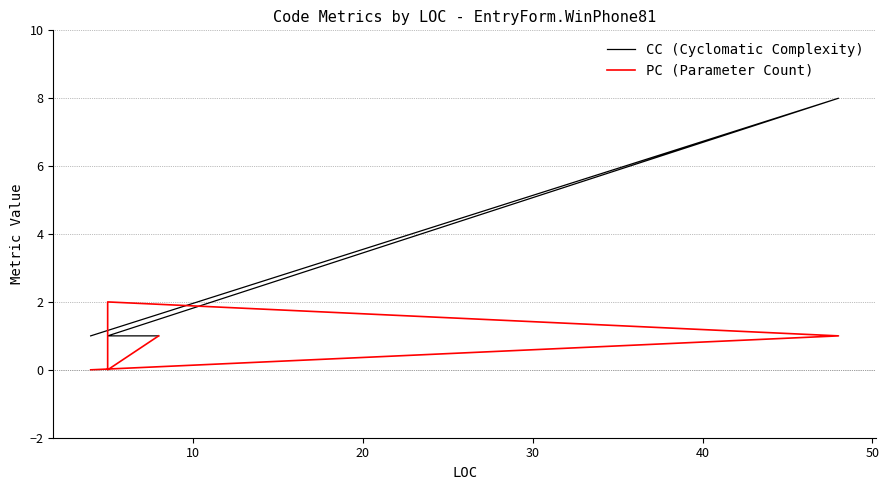

Reading left to right, transcribe all the data shown in this chart.

CC (Cyclomatic Complexity): 1	8	1	1	1	1
PC (Parameter Count): 0	1	2	2	0	1